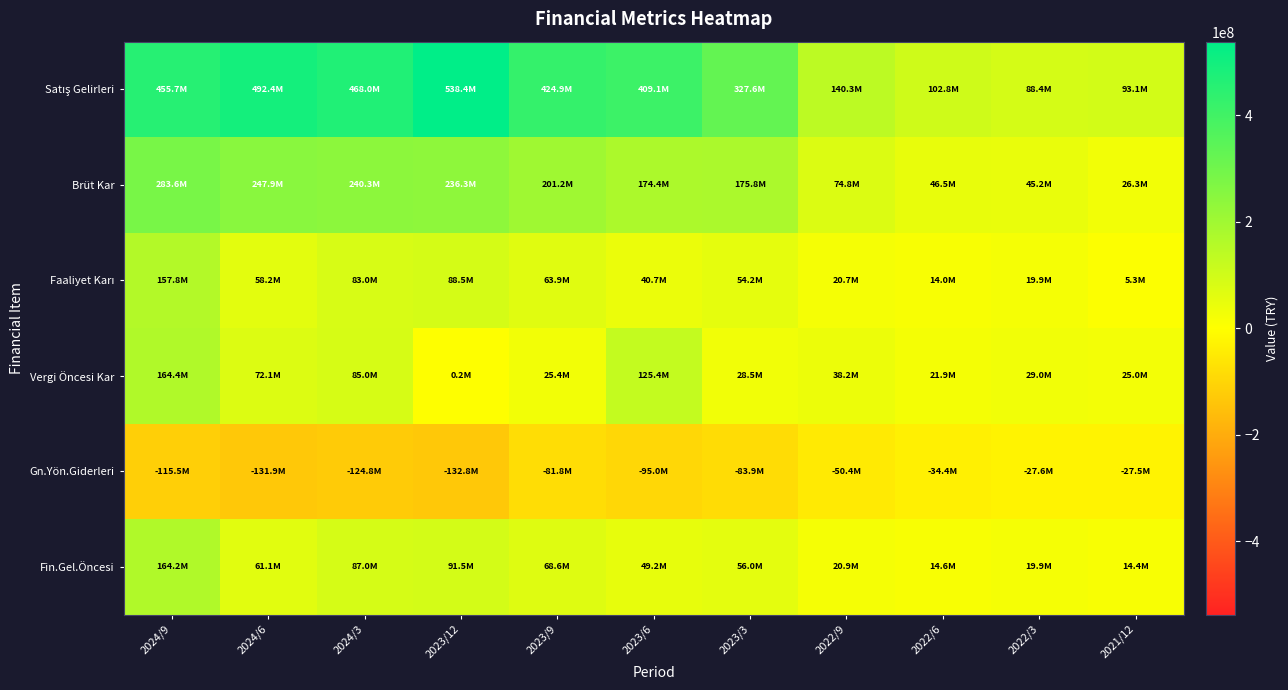

Rank the series by their maximum value, from lowest to highest.

Gn.Yön.Giderleri, Faaliyet Karı, Fin.Gel.Öncesi, Vergi Öncesi Kar, Brüt Kar, Satış Gelirleri